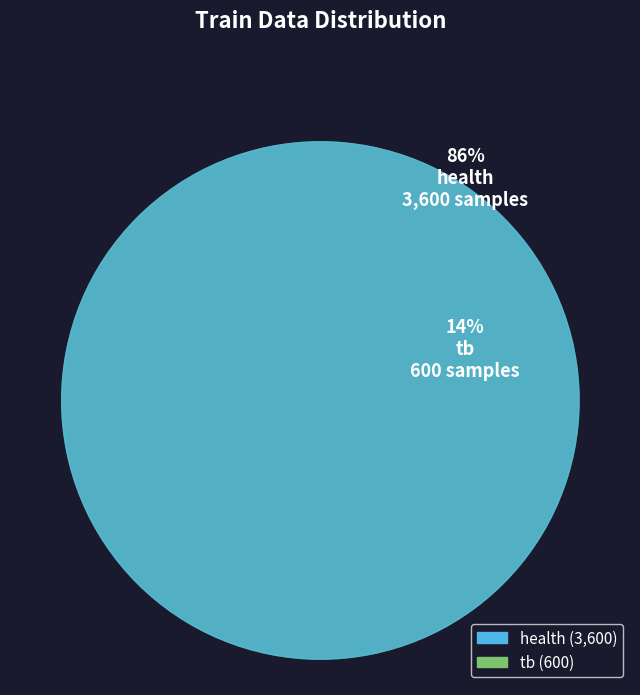

To the nearest percent, what percentage of the pie is tb?

14%